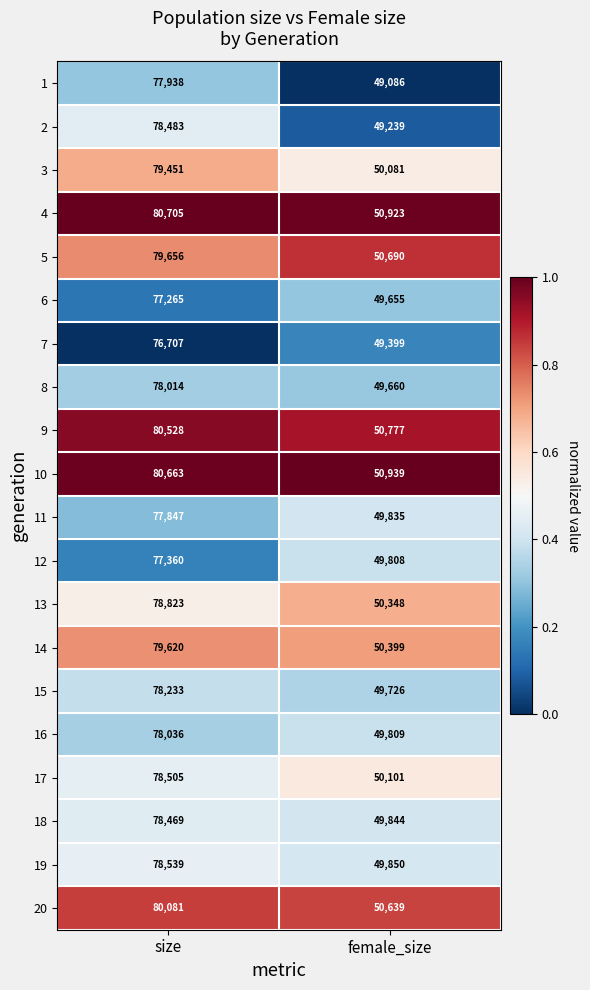

Which series has the largest total across all categories?

4